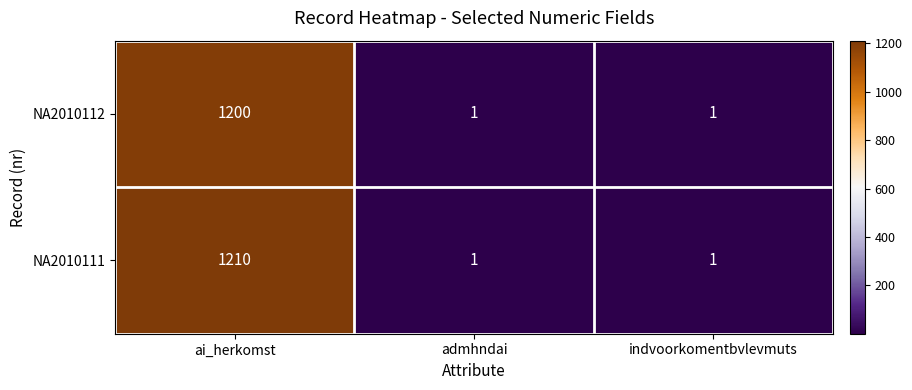

Reading left to right, what are all the values shown in this chart?

NA2010112: 1200	1	1
NA2010111: 1210	1	1